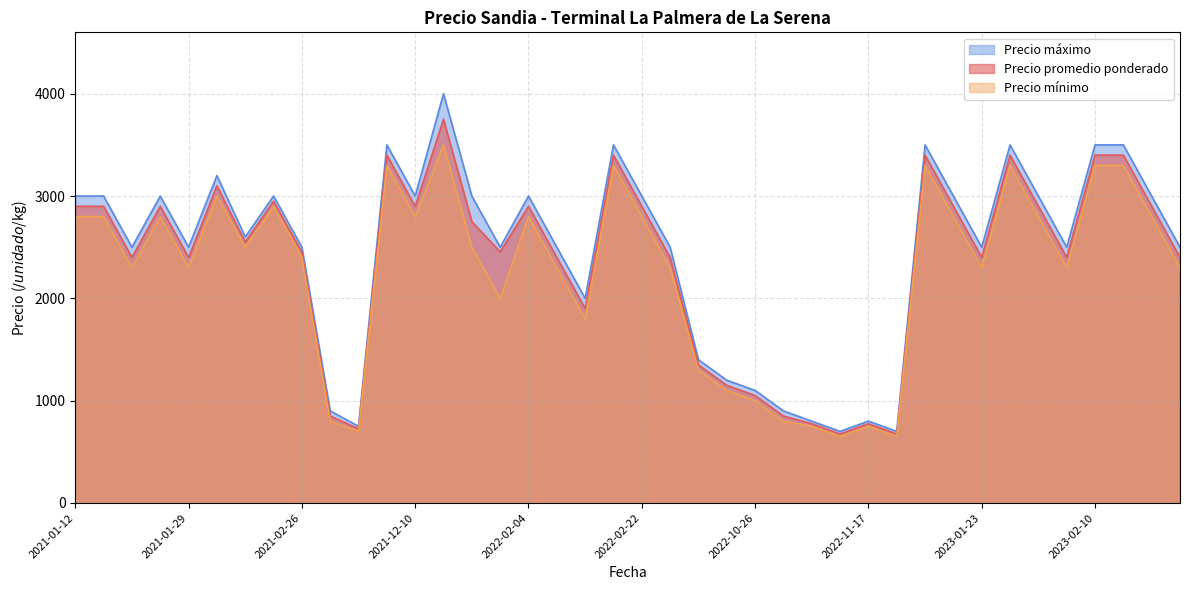

What is the sum of all Precio promedio ponderado values?

94080